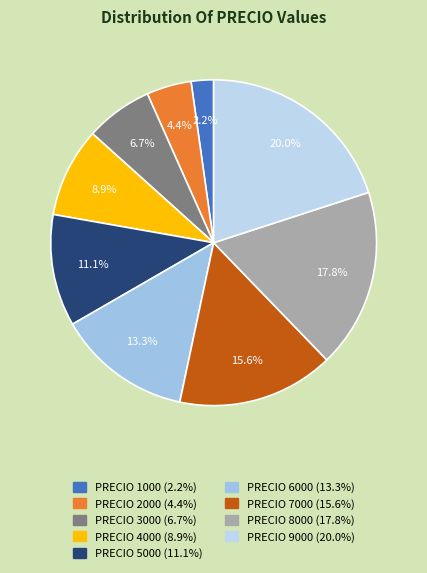

Which slice is the smallest?

PRECIO 1000 (2.2%)